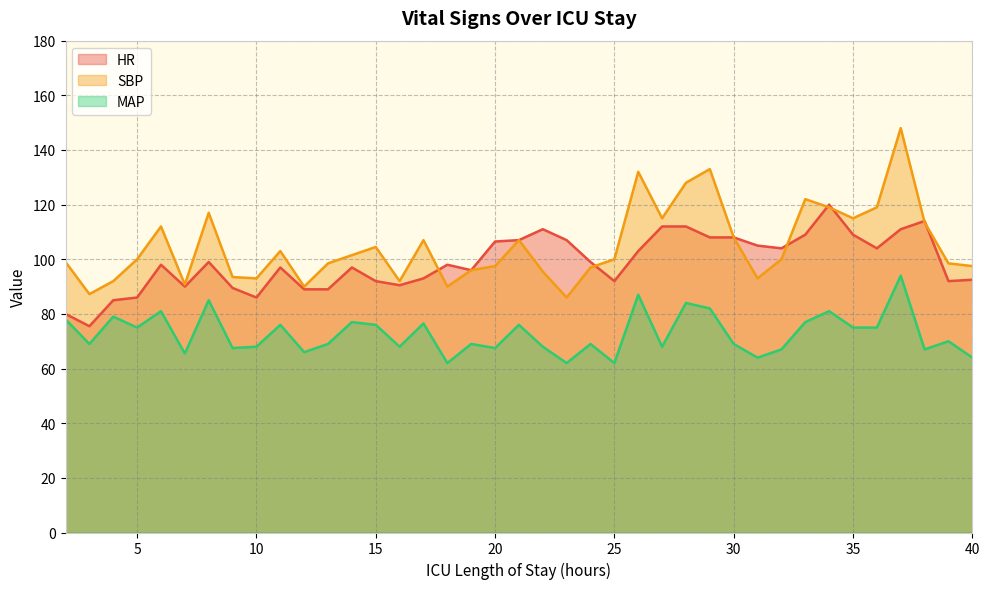

What value does the HR series have at 14?

97.0